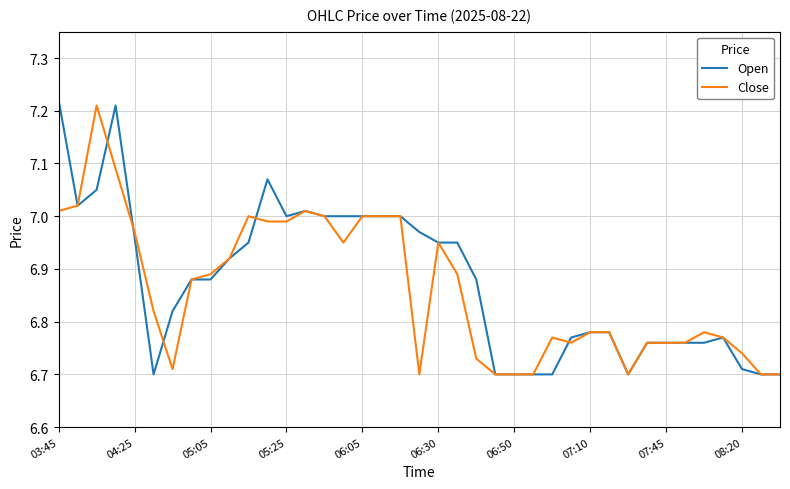

Which series has the widest spread of values?

Open